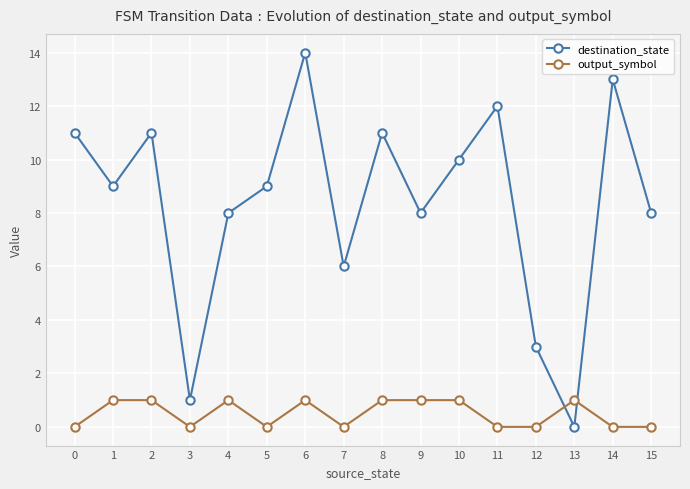

Which series has the widest spread of values?

destination_state